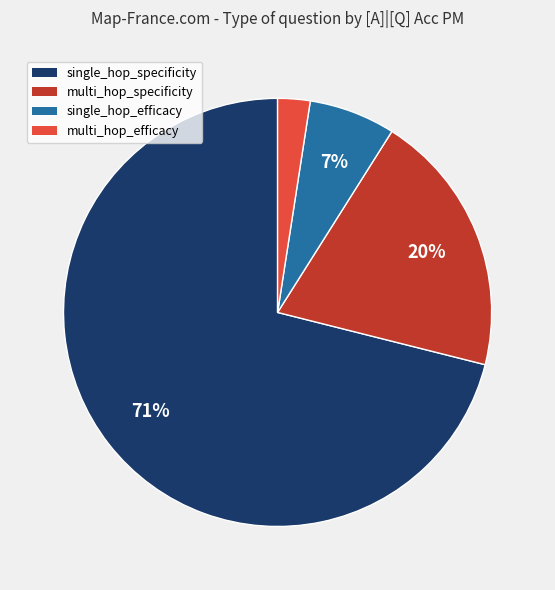

Does any single category account for the majority?

Yes